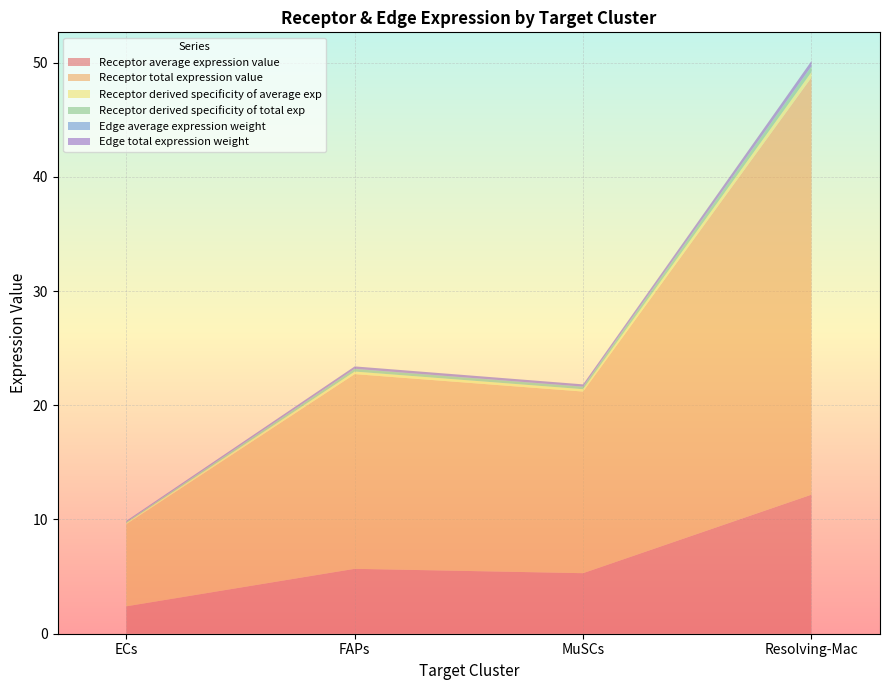

Reading left to right, what are all the values shown in this chart?

Receptor average expression value: 2.4	5.7	5.3	12.2
Receptor total expression value: 7.2	17.0	15.9	36.5
Receptor derived specificity of average exp: 0.1	0.2	0.2	0.5
Receptor derived specificity of total exp: 0.1	0.2	0.2	0.5
Edge average expression weight: 0.0	0.0	0.0	0.0
Edge total expression weight: 0.1	0.2	0.2	0.4